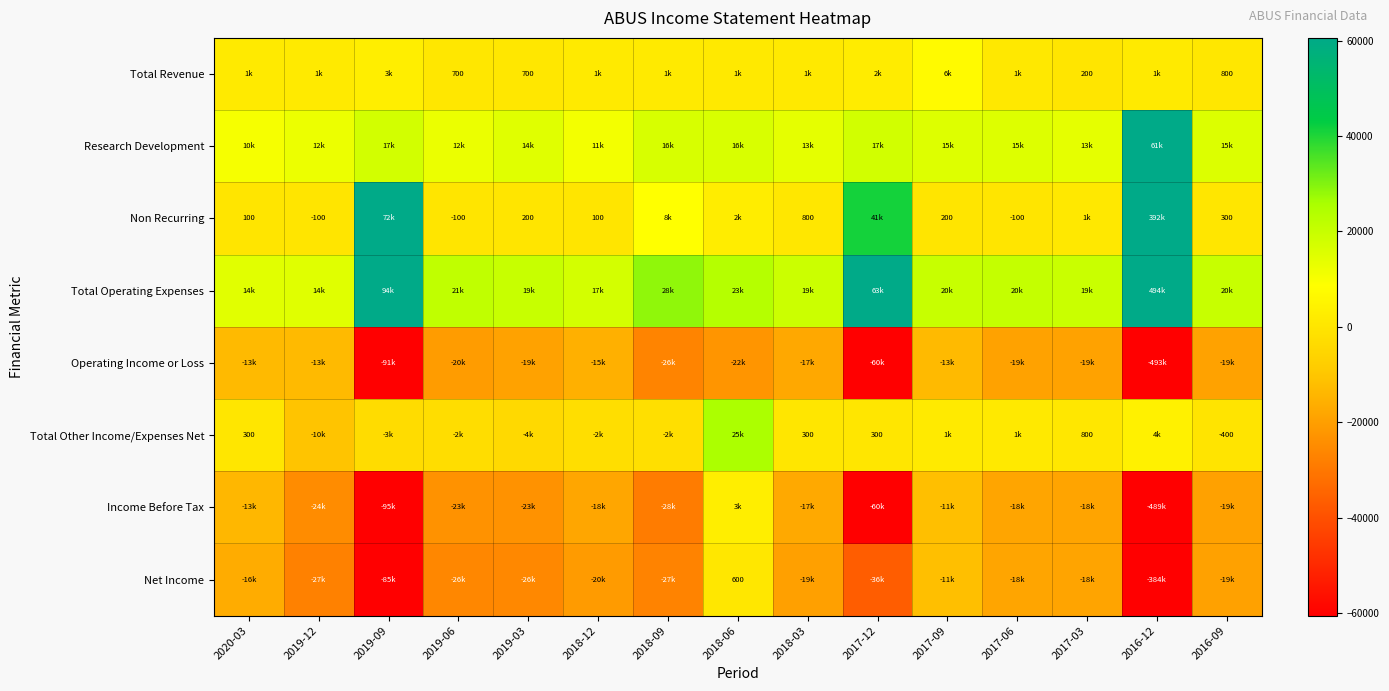

At which label does Non Recurring reach its peak?

2016-12